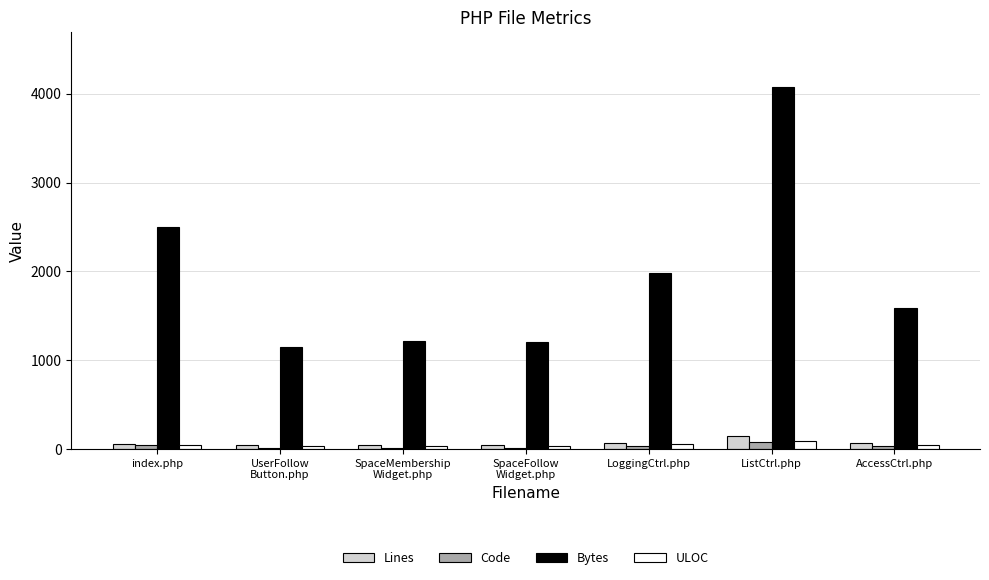

Between LoggingCtrl.php and AccessCtrl.php, which series saw the biggest shift?

Bytes